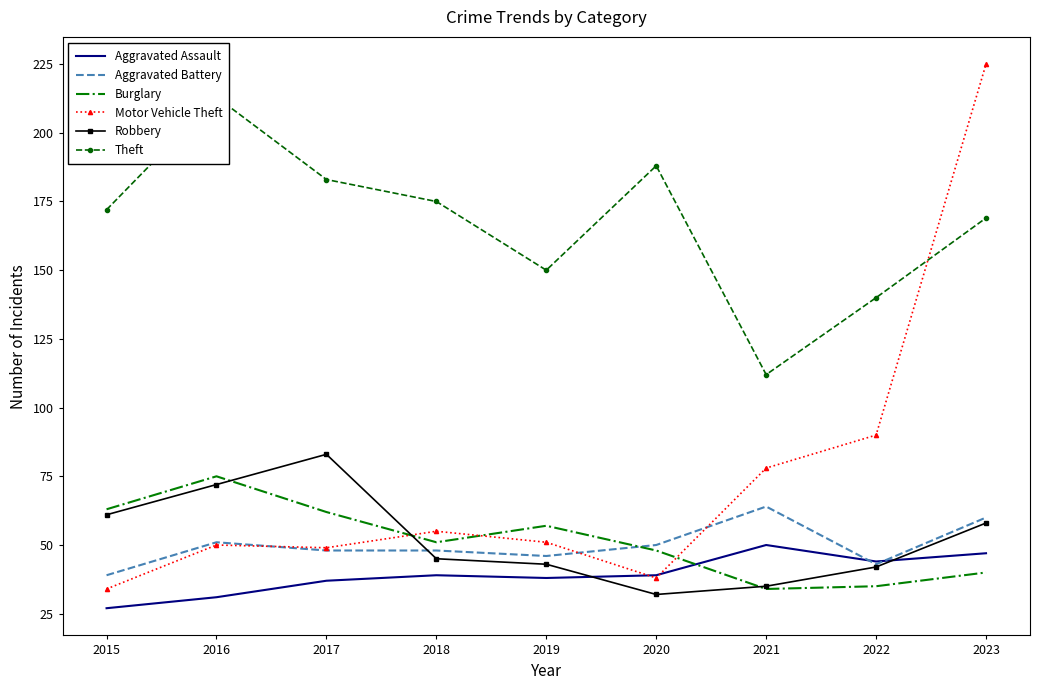

What is the average value of the Burglary series?

52